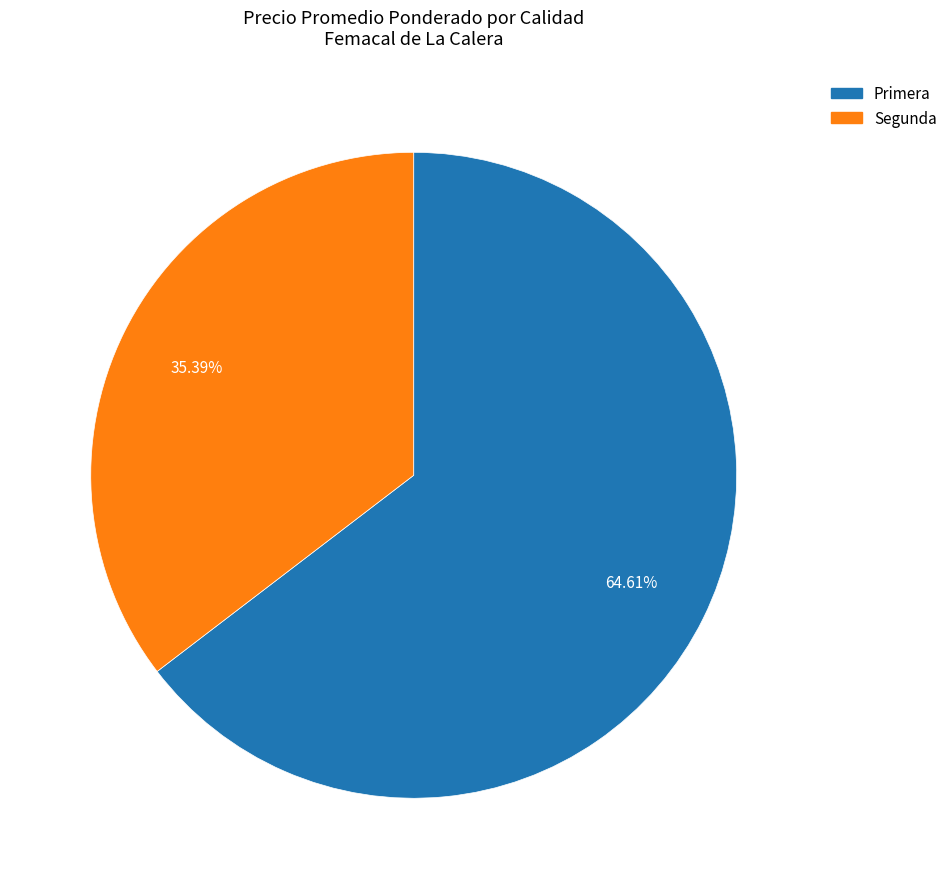

Is there a majority slice in this chart?

Yes